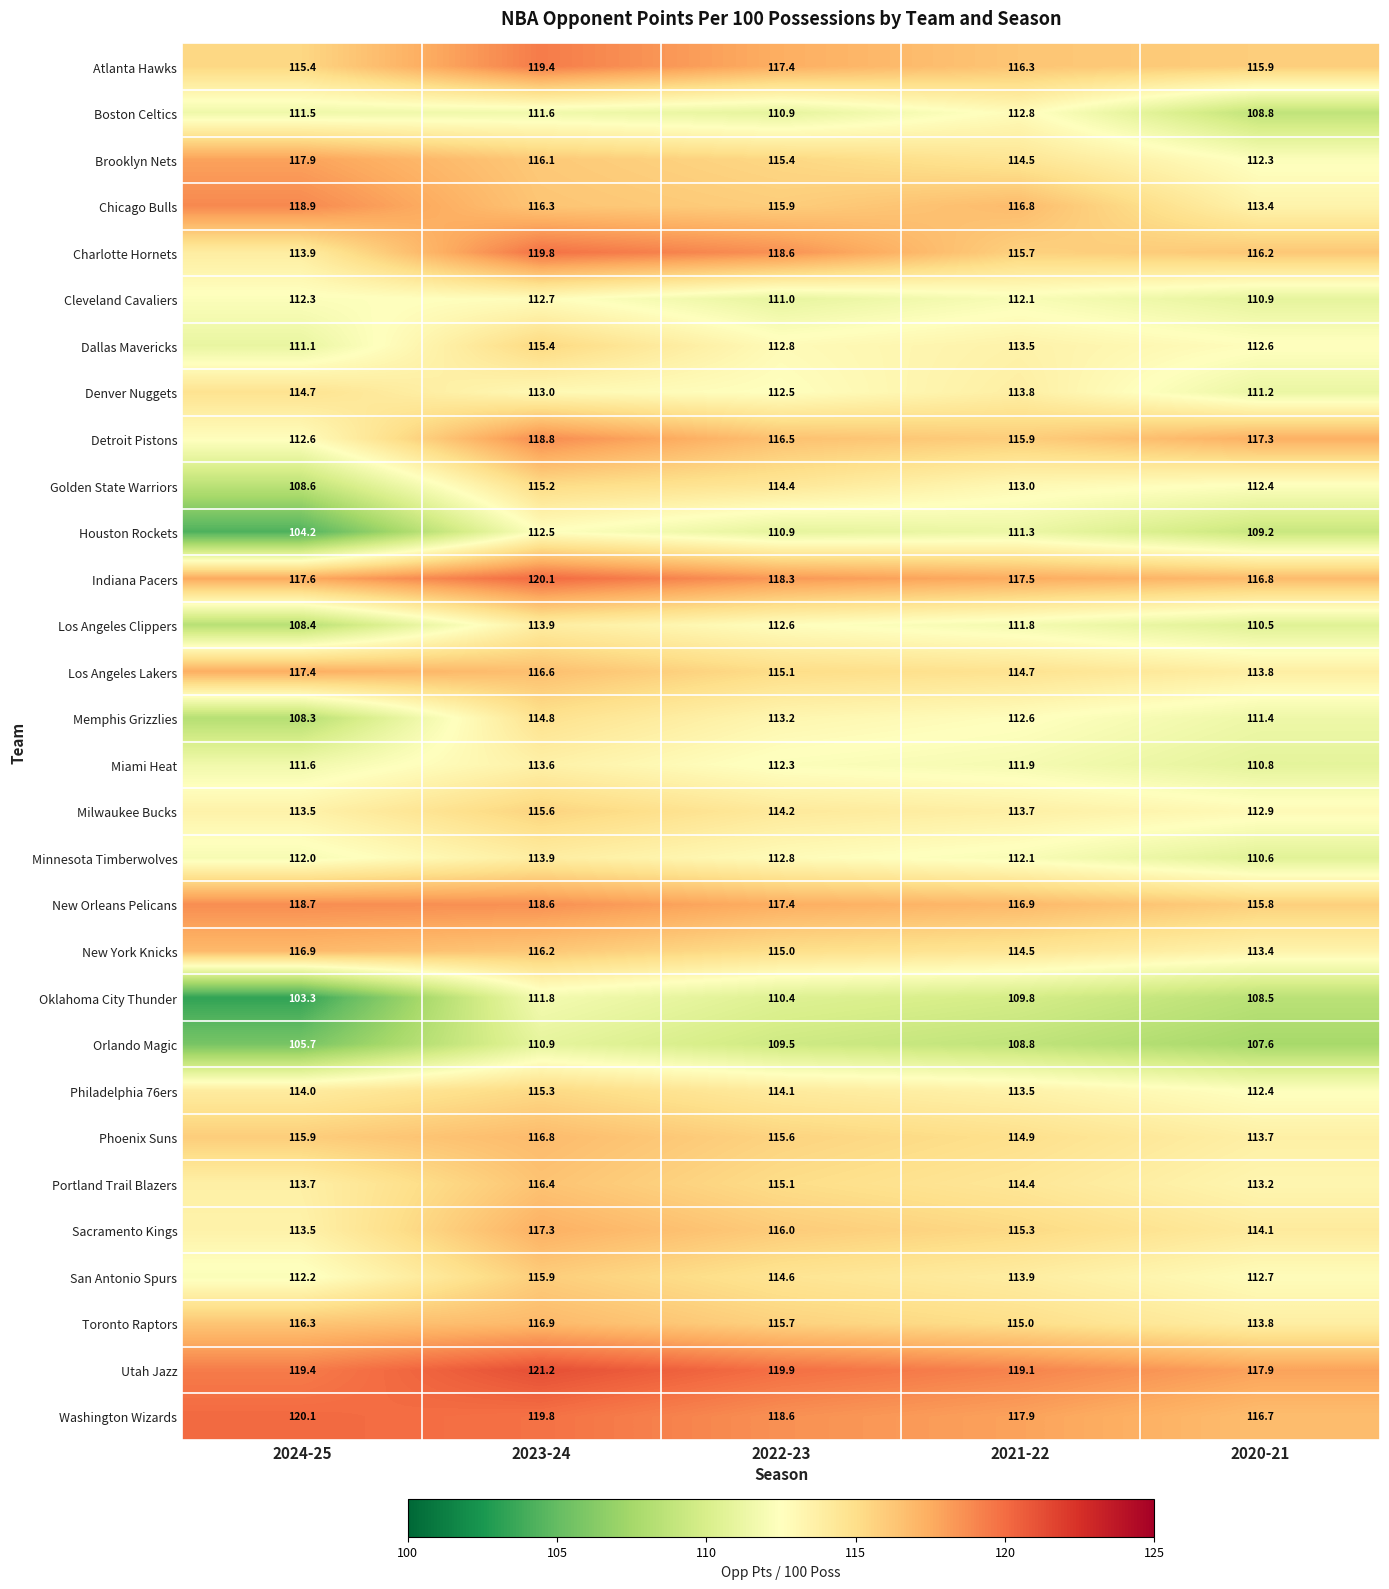

What is the spread (max minus min) of values at 2024-25?

16.8